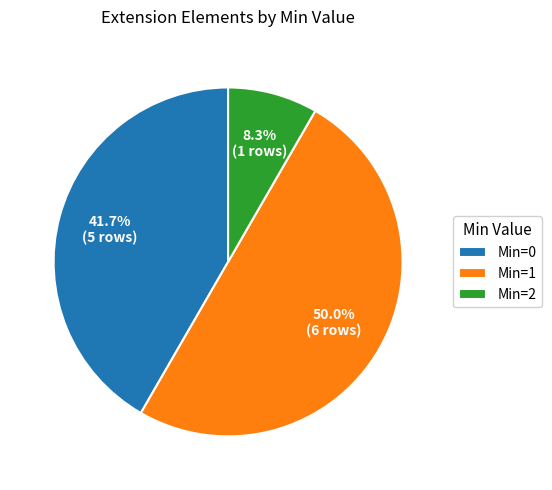

Between Min=0 and Min=2, which is larger?

Min=0